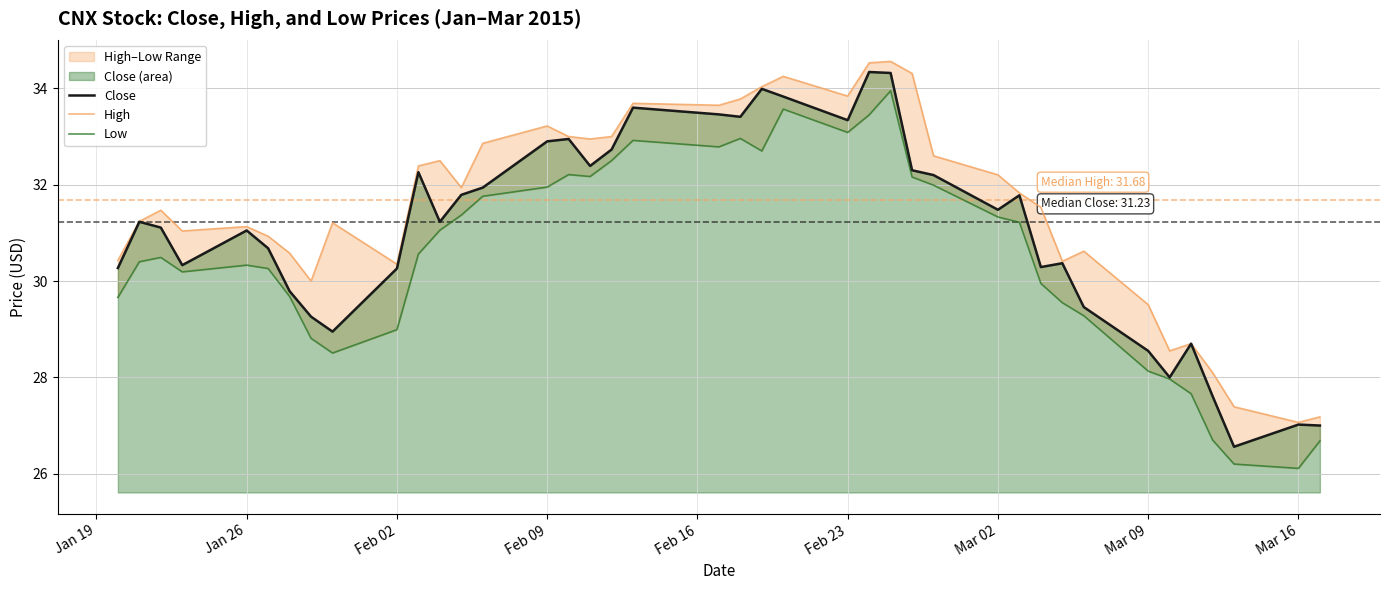

What is the average value of the Close series?

31.1